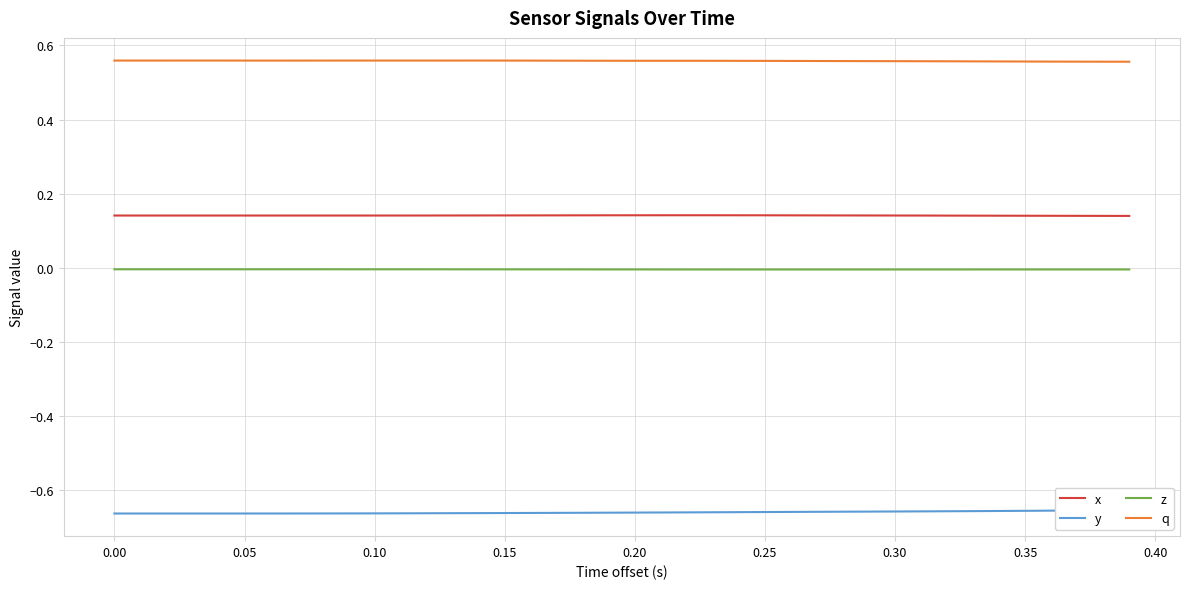

True or false: x and q cross at least once.

False